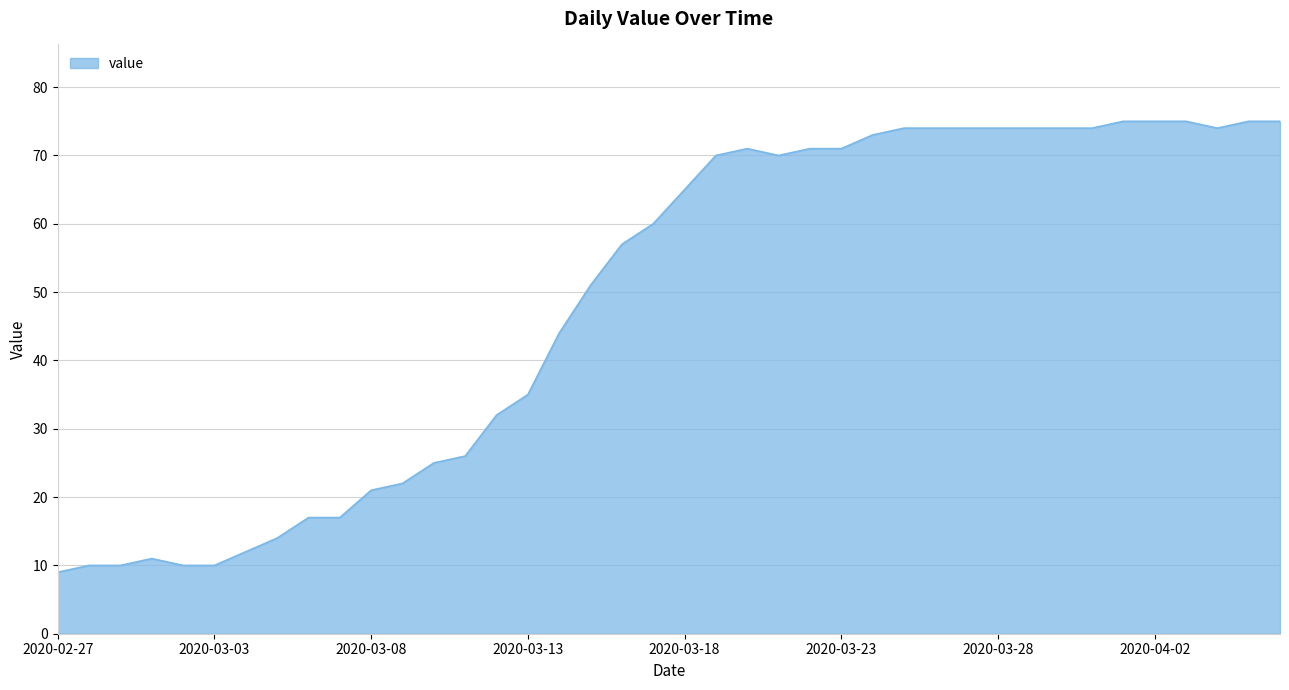

What is the difference between the maximum and minimum values?

66